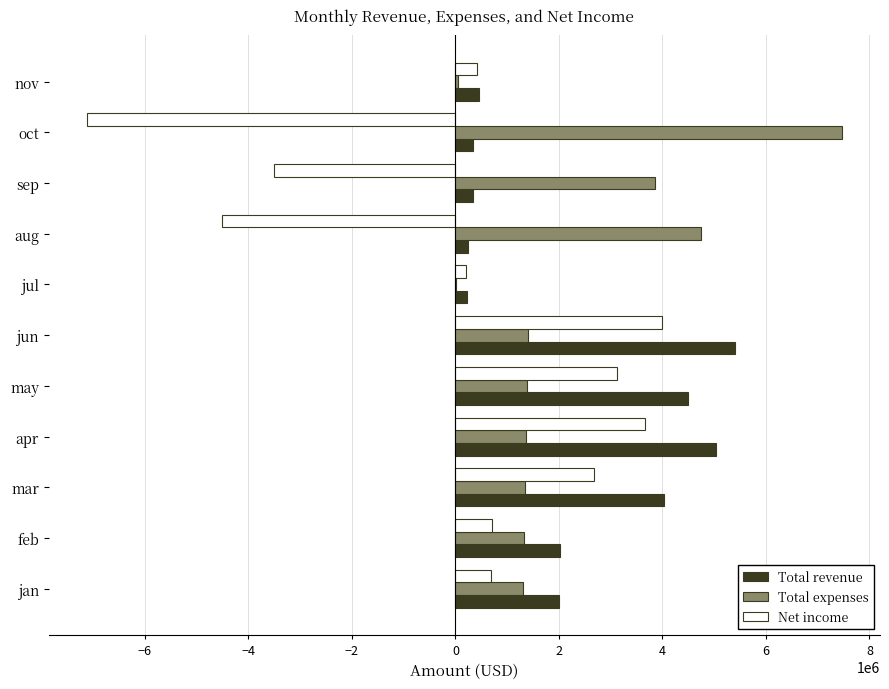

What is the average value of the Net income series?

30218